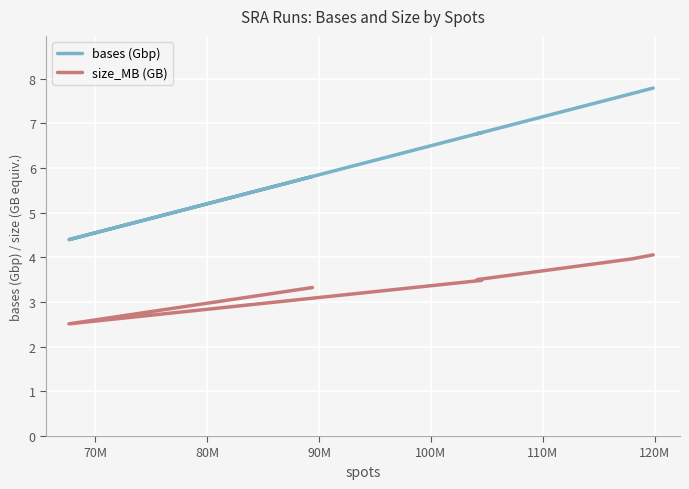

List the series in order of their overall mean, highest first.

bases (Gbp), size_MB (GB)